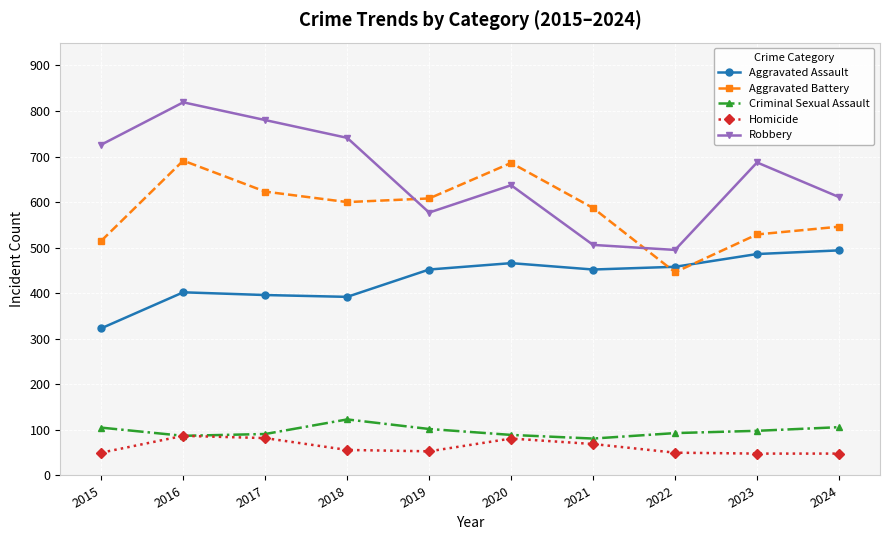

What are all the series names shown in the legend?

Aggravated Assault, Aggravated Battery, Criminal Sexual Assault, Homicide, Robbery